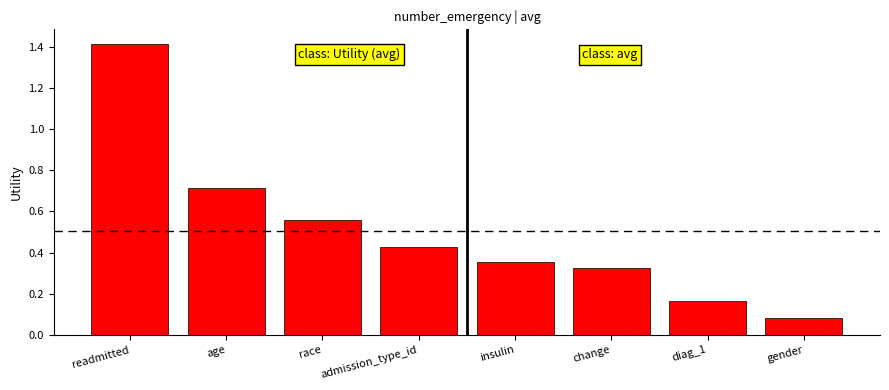

What position from the right is age?

7